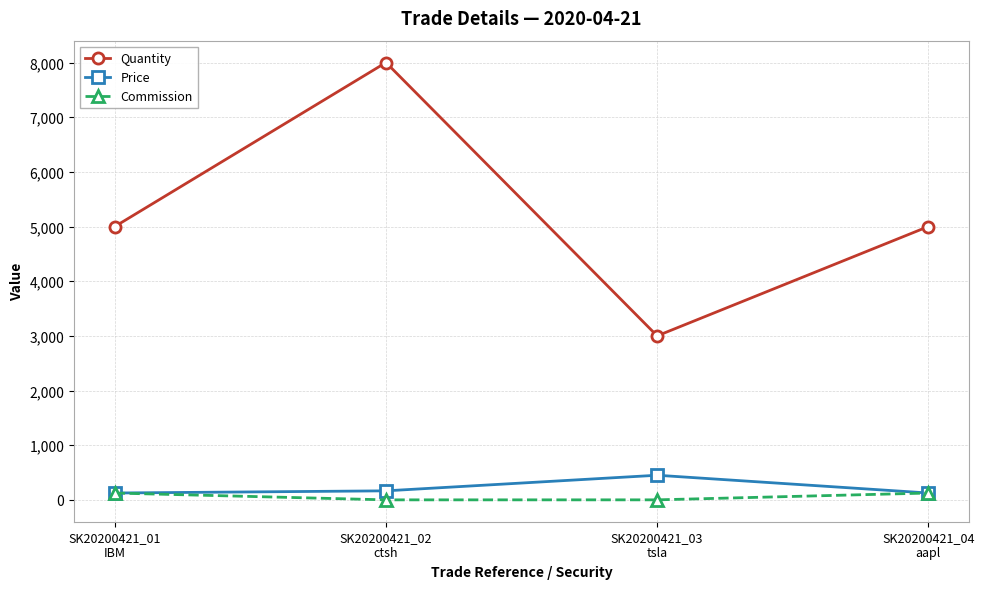

Count the Quantity values in the range 5000 to 8000.

3